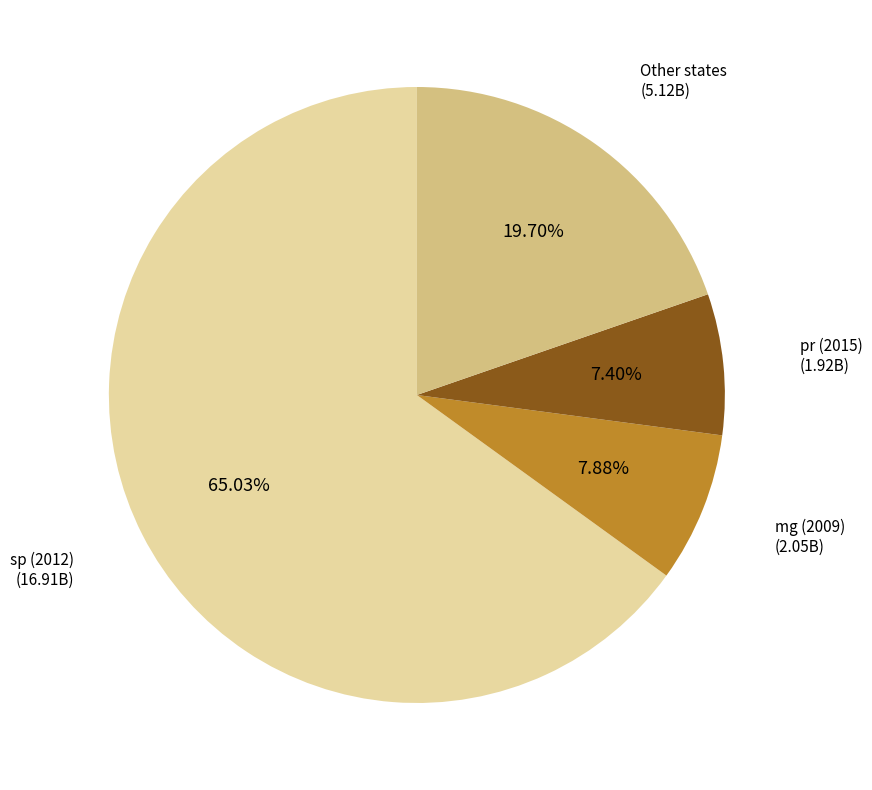

Is there any slice that represents more than half of the pie?

Yes